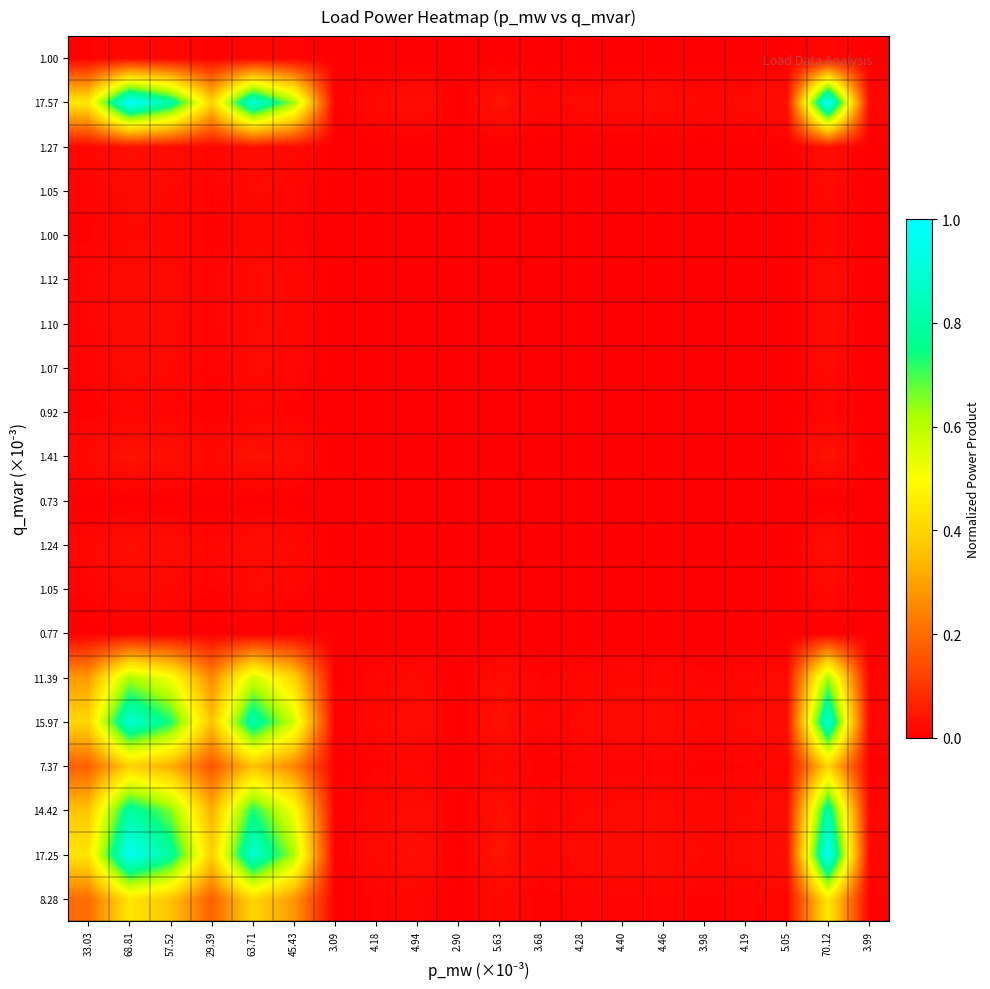

At how many categories does at least one series exceed 0?

19